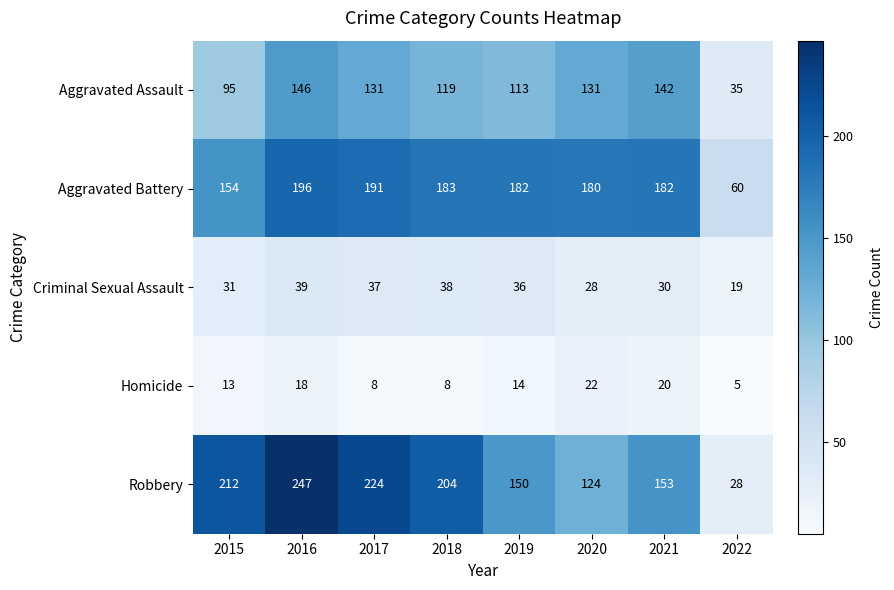

At how many categories does at least one series exceed 243?

1